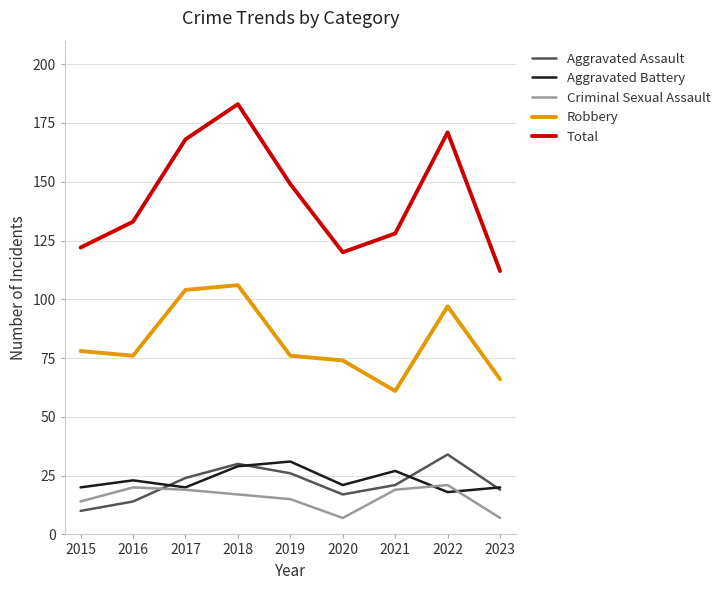

True or false: Robbery has a value of 61 at 2021.

True